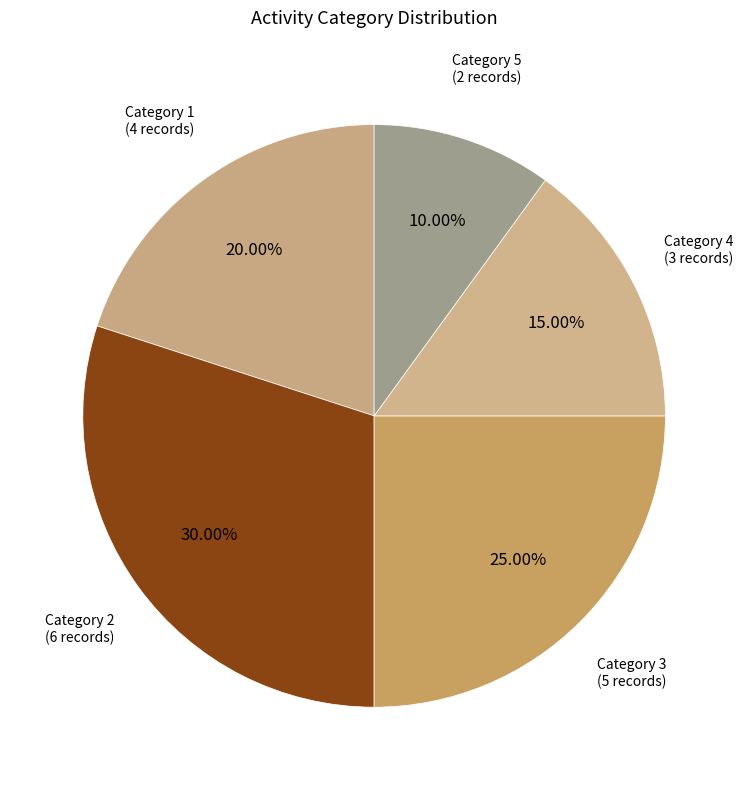

Is there a majority slice in this chart?

No